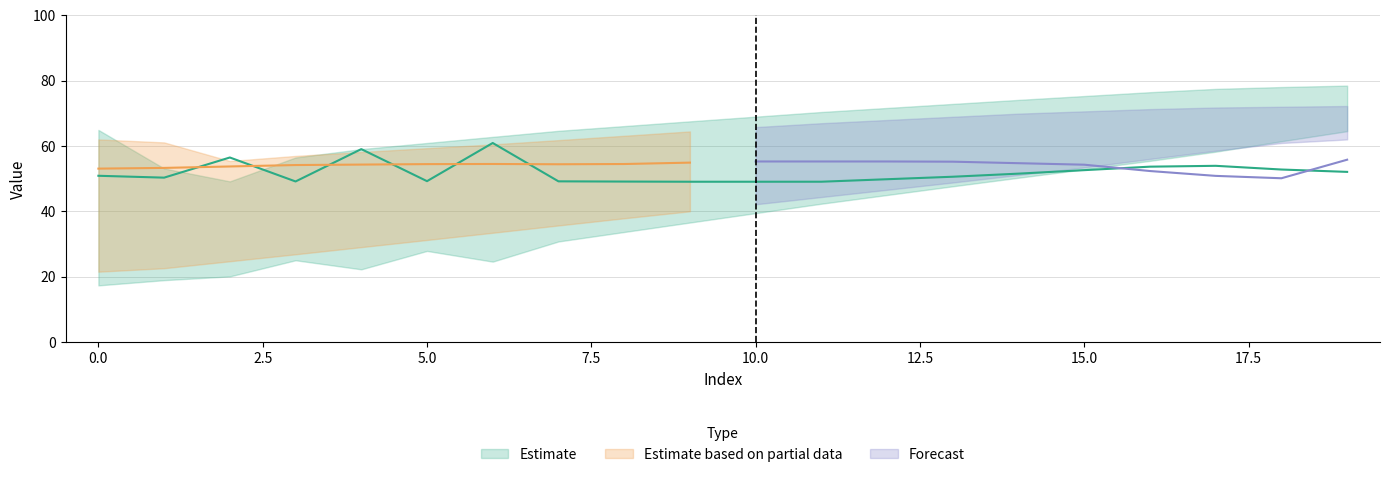

Which has a higher value, 5 or 11?

11